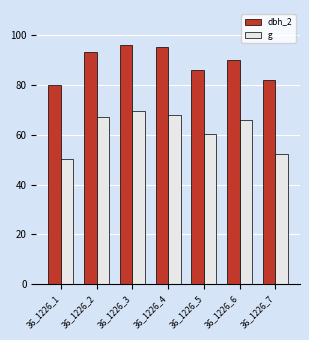

What is the value of the g bar at the 1st from the left?

50.3